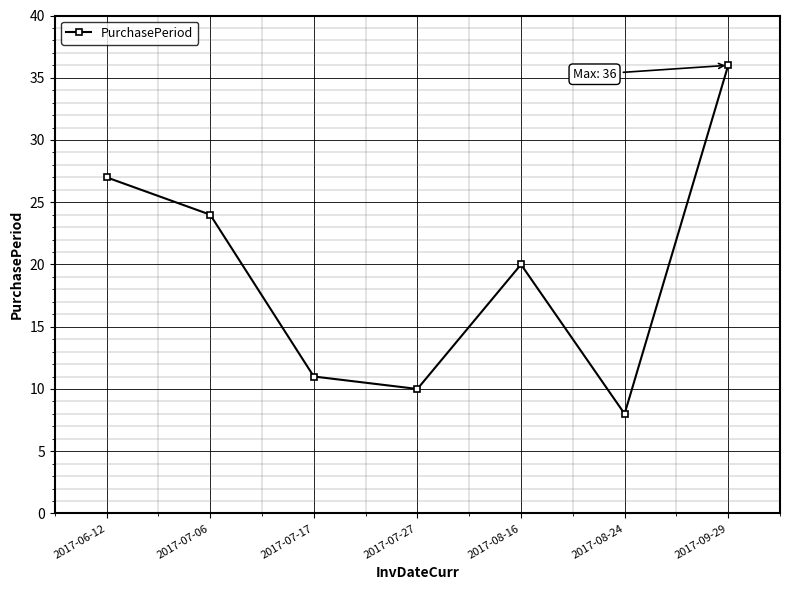

List the labels in order of value, largest first.

2017-09-29, 2017-06-12, 2017-07-06, 2017-08-16, 2017-07-17, 2017-07-27, 2017-08-24